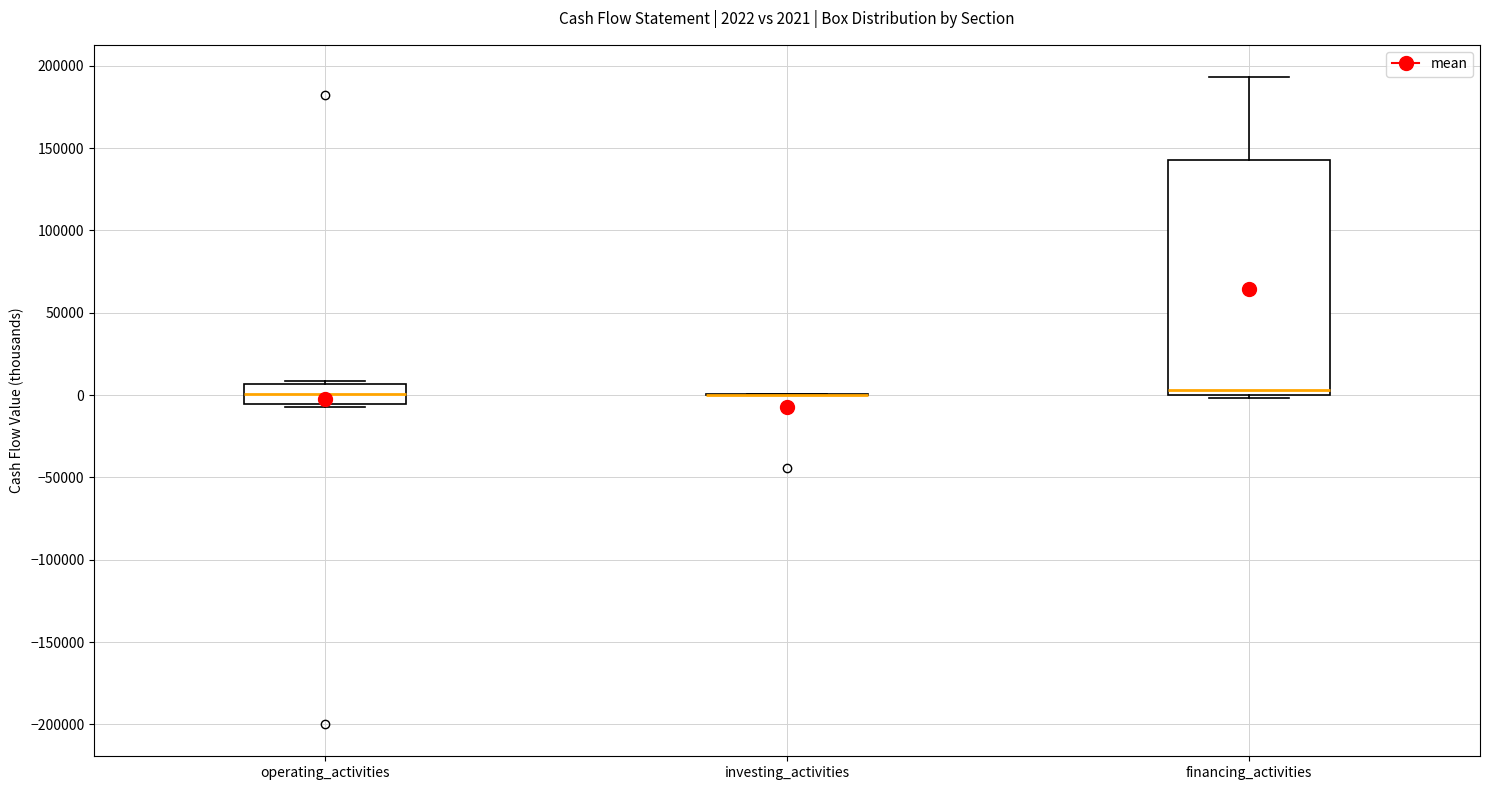

Comparing the boxes themselves (not the whiskers), which one is the tallest?

financing_activities